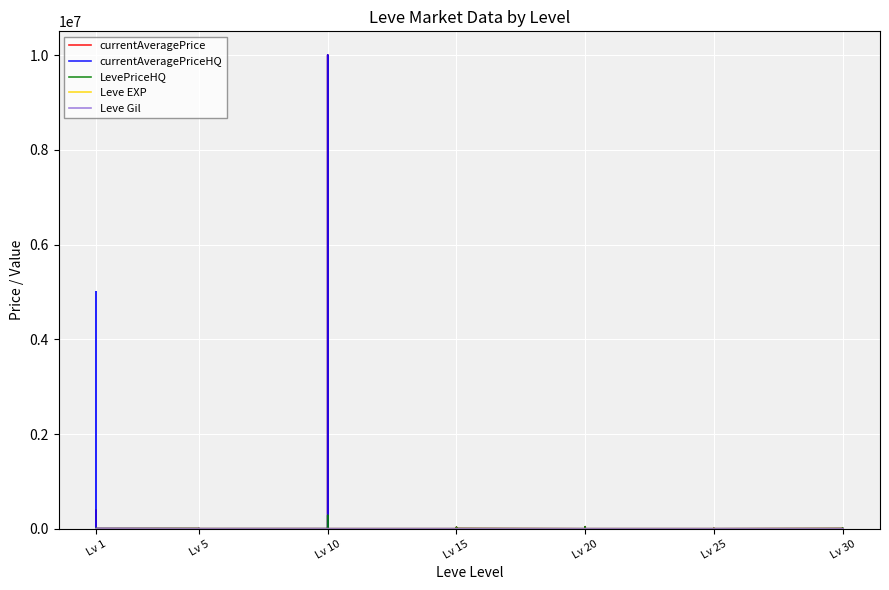

Where do Leve EXP and LevePriceHQ first cross each other?

Lv 1 and Lv 1